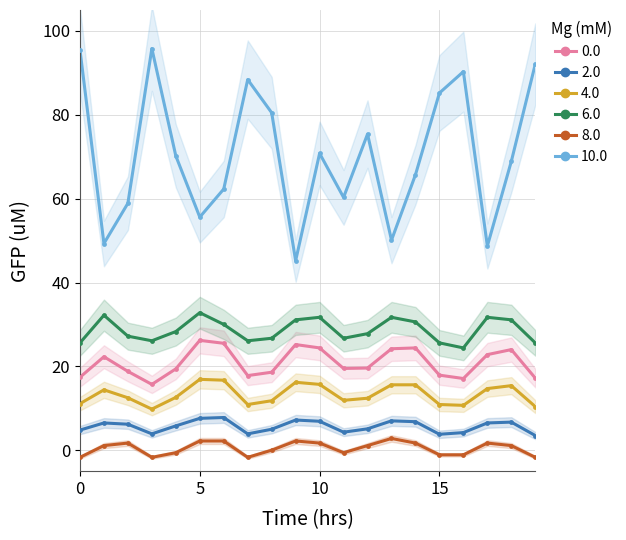

Which series contains the lowest Y value?

Extr Min Temp